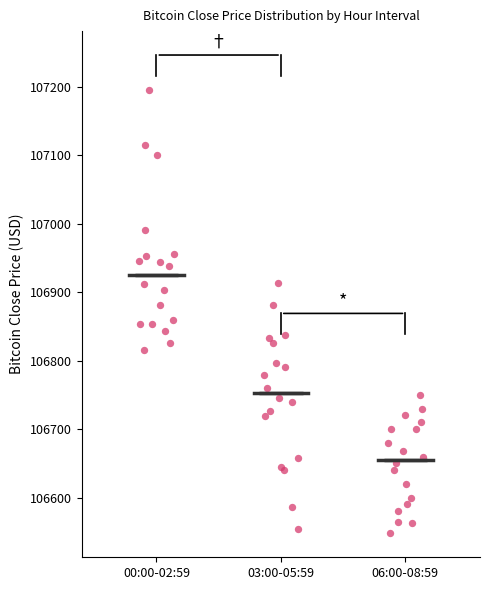

Which box has the lowest median line?

06:00-08:59